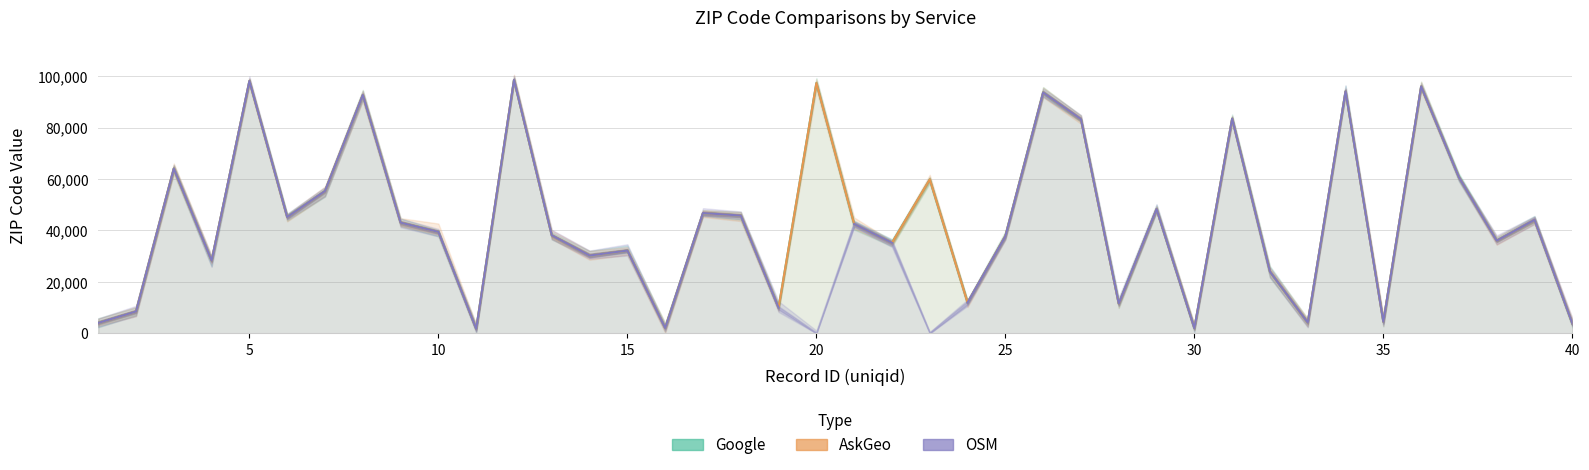

Count the number of categories in the chart.

40